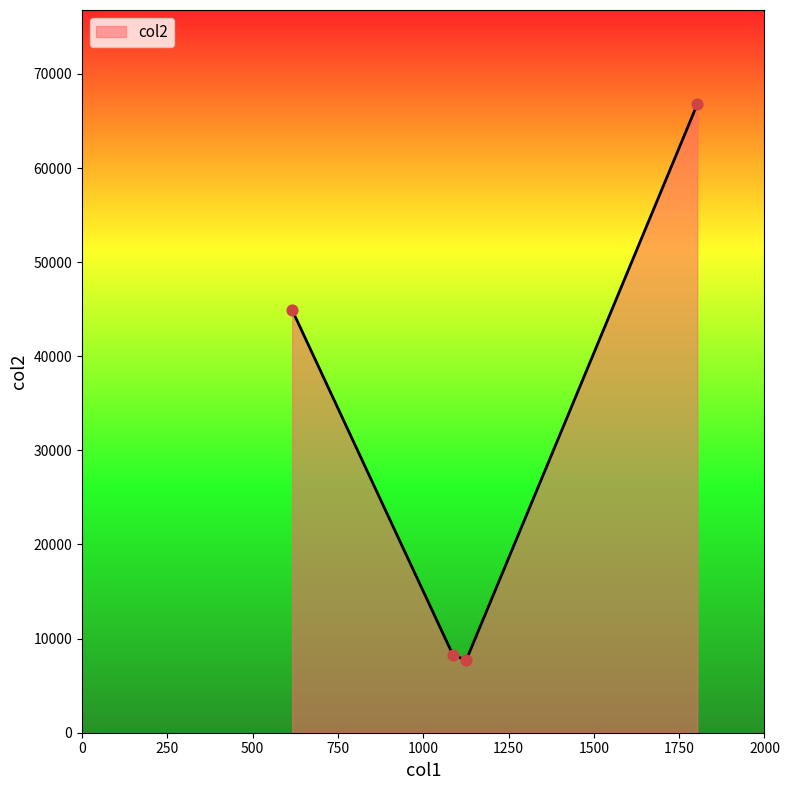

What is the greatest value displayed?

66775.3